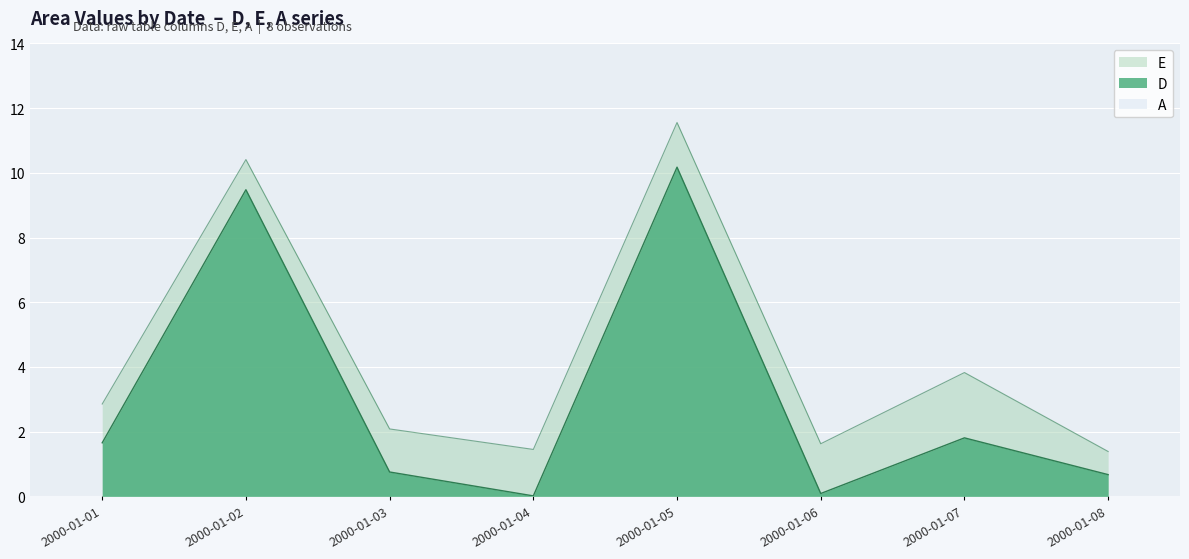

Reading left to right, what are all the values shown in this chart?

D: 2000-01-01=1.7	2000-01-02=9.5	2000-01-03=0.8	2000-01-04=0.0	2000-01-05=10.2	2000-01-06=0.1	2000-01-07=1.8	2000-01-08=0.7
E: 2000-01-01=2.9	2000-01-02=10.4	2000-01-03=2.1	2000-01-04=1.4	2000-01-05=11.6	2000-01-06=1.6	2000-01-07=3.8	2000-01-08=1.4